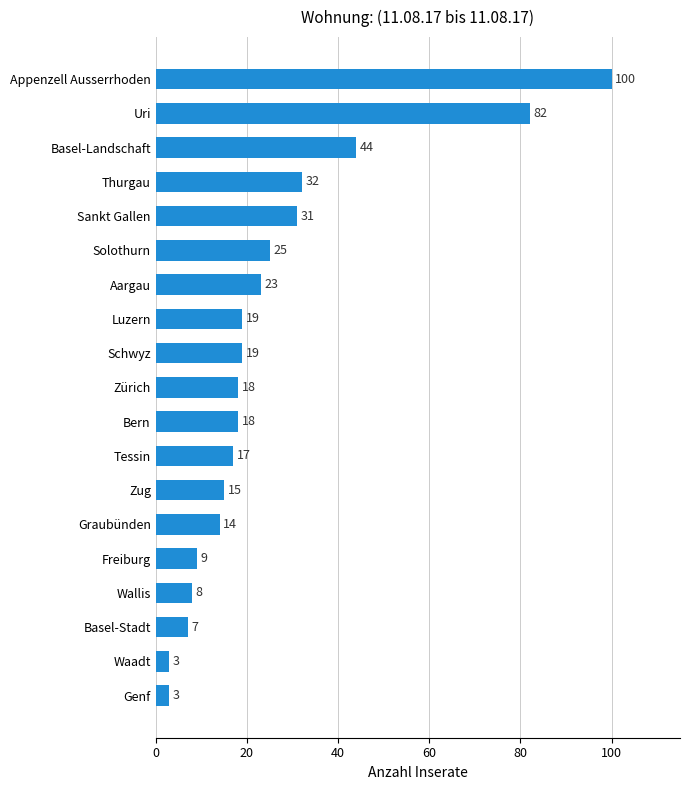

What is the label of the 6th bar from the top?

Solothurn